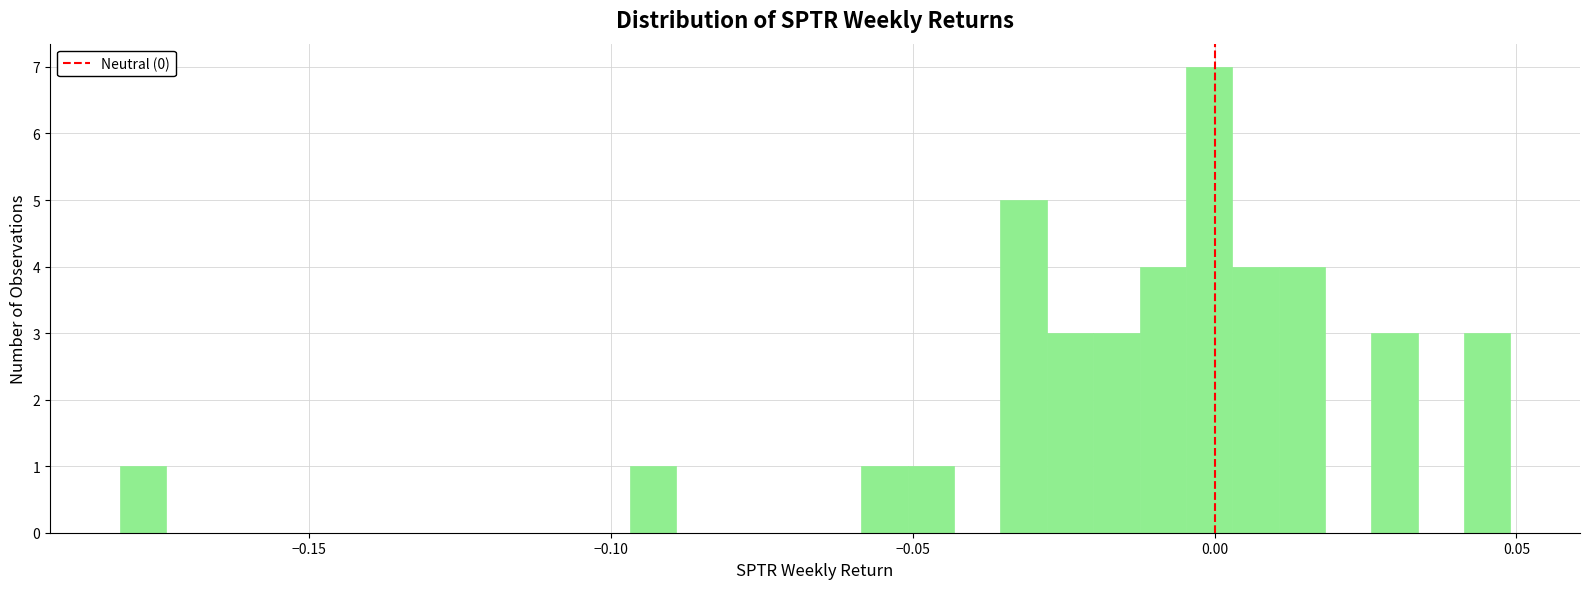

Read against the x-axis, roughly where is the centre of the tallest bar?

0.000